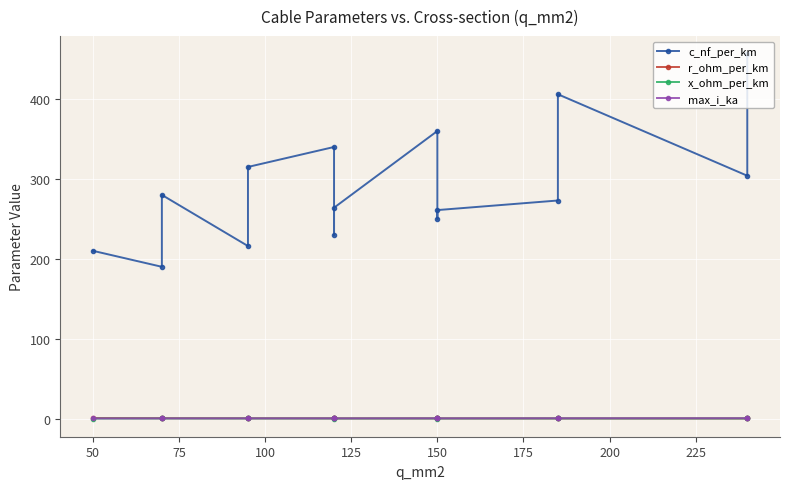

The r_ohm_per_km series shows 0.3 at 75. True or false?

False